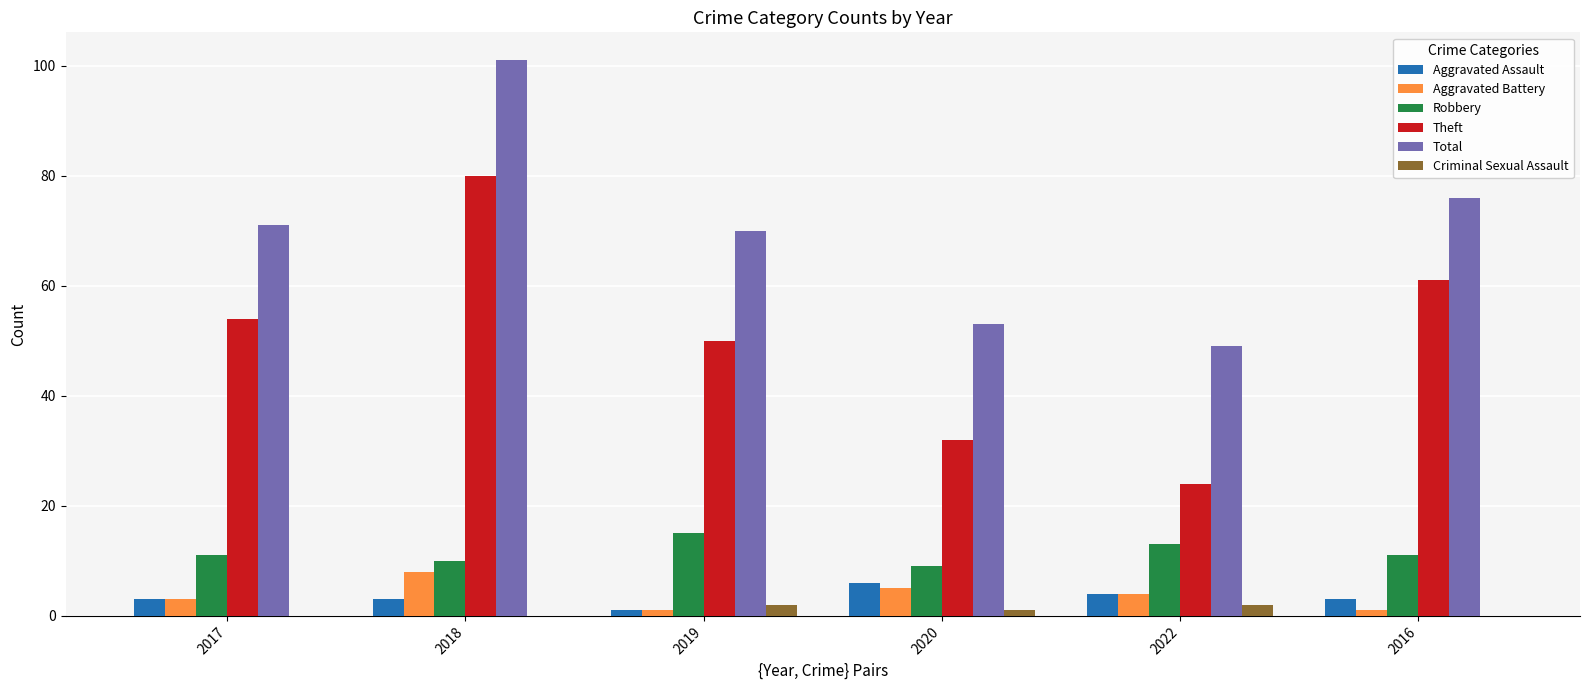

Which series has the largest total across all categories?

Total